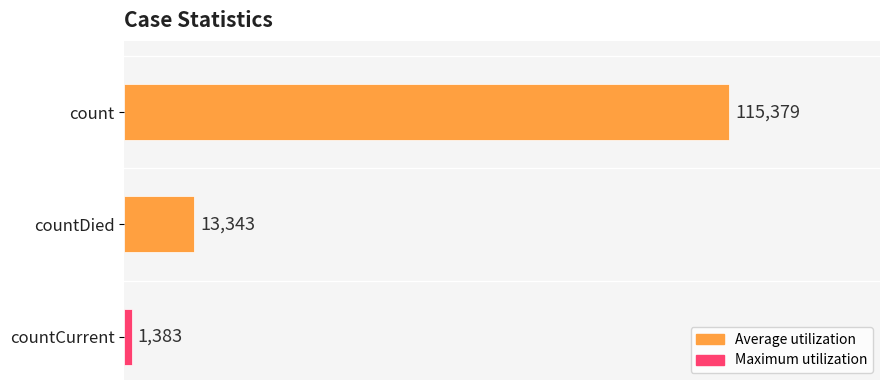

Which has a higher value, countCurrent or count?

count